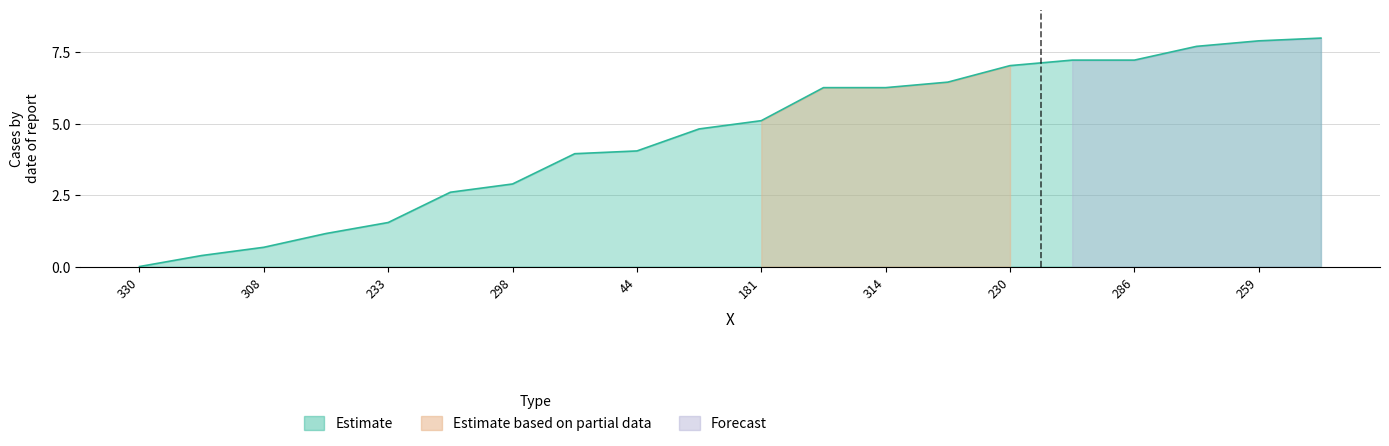

Rank the categories by value from lowest to highest.

330, 206, 308, 225, 233, 369, 298, 380, 44, 377, 181, 187, 314, 249, 230, 220, 286, 365, 259, 391